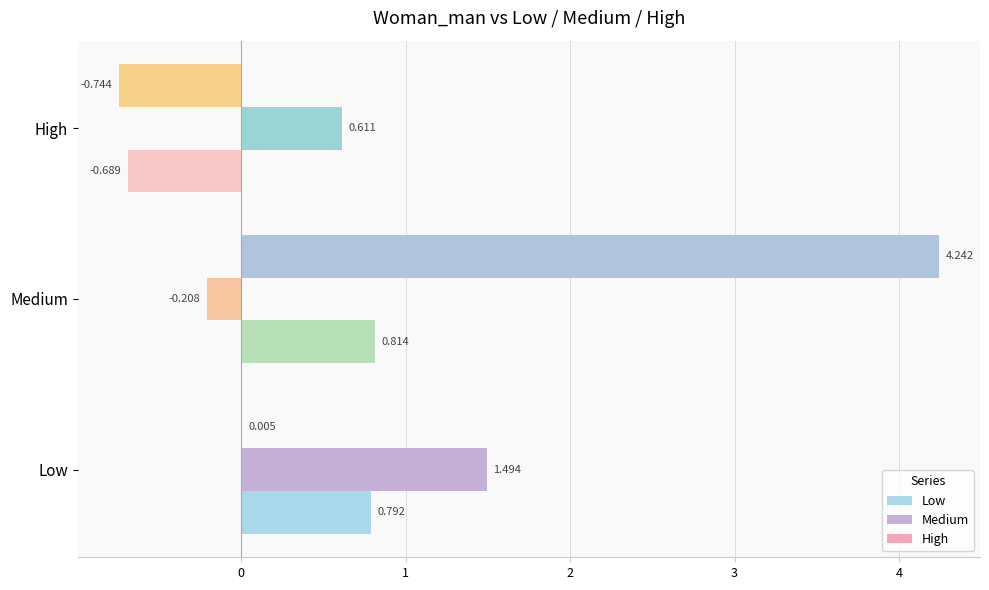

Which series changed the most between Low and High?

Low